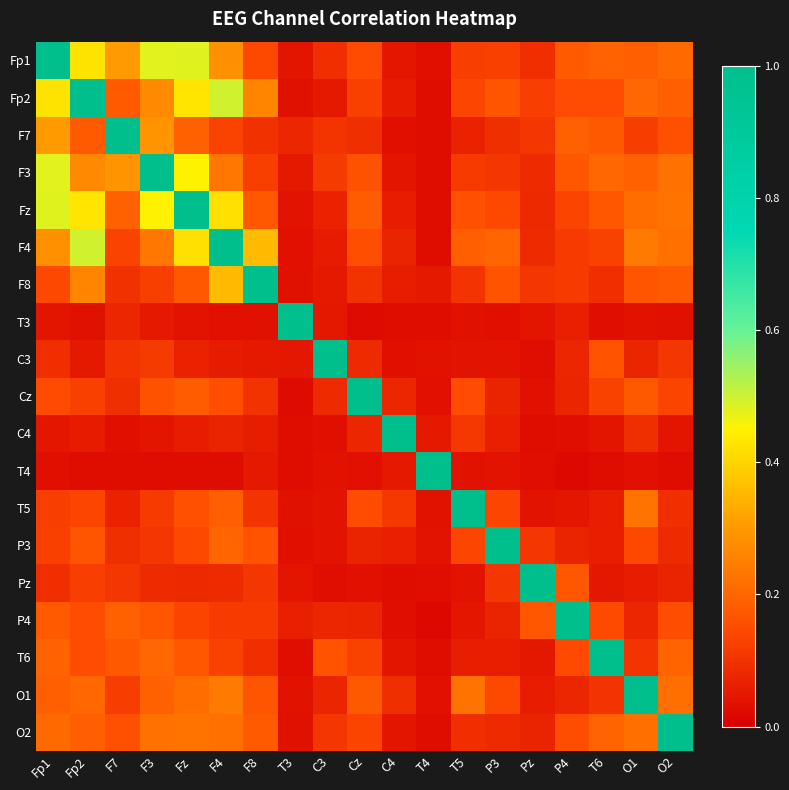

Reading right to left, transcribe all the data shown in this chart.

Fp1: O2=0.2	O1=0.2	T6=0.2	P4=0.2	Pz=0.1	P3=0.1	T5=0.1	T4=0.0	C4=0.0	Cz=0.1	C3=0.1	T3=0.0	F8=0.1	F4=0.3	Fz=0.5	F3=0.5	F7=0.3	Fp2=0.4	Fp1=1.0
Fp2: O2=0.2	O1=0.2	T6=0.2	P4=0.2	Pz=0.1	P3=0.2	T5=0.1	T4=0.0	C4=0.1	Cz=0.1	C3=0.1	T3=0.0	F8=0.3	F4=0.5	Fz=0.4	F3=0.3	F7=0.2	Fp2=1.0	Fp1=0.4
F7: O2=0.2	O1=0.1	T6=0.2	P4=0.2	Pz=0.1	P3=0.1	T5=0.1	T4=0.0	C4=0.0	Cz=0.1	C3=0.1	T3=0.1	F8=0.1	F4=0.1	Fz=0.2	F3=0.3	F7=1.0	Fp2=0.2	Fp1=0.3
F3: O2=0.2	O1=0.2	T6=0.2	P4=0.2	Pz=0.1	P3=0.1	T5=0.1	T4=0.0	C4=0.0	Cz=0.2	C3=0.1	T3=0.0	F8=0.1	F4=0.2	Fz=0.5	F3=1.0	F7=0.3	Fp2=0.3	Fp1=0.5
Fz: O2=0.2	O1=0.2	T6=0.2	P4=0.1	Pz=0.1	P3=0.1	T5=0.2	T4=0.0	C4=0.1	Cz=0.2	C3=0.1	T3=0.0	F8=0.2	F4=0.4	Fz=1.0	F3=0.5	F7=0.2	Fp2=0.4	Fp1=0.5
F4: O2=0.2	O1=0.2	T6=0.1	P4=0.1	Pz=0.1	P3=0.2	T5=0.2	T4=0.0	C4=0.1	Cz=0.2	C3=0.1	T3=0.0	F8=0.4	F4=1.0	Fz=0.4	F3=0.2	F7=0.1	Fp2=0.5	Fp1=0.3
F8: O2=0.2	O1=0.2	T6=0.1	P4=0.1	Pz=0.1	P3=0.2	T5=0.1	T4=0.0	C4=0.1	Cz=0.1	C3=0.1	T3=0.0	F8=1.0	F4=0.4	Fz=0.2	F3=0.1	F7=0.1	Fp2=0.3	Fp1=0.1
T3: O2=0.0	O1=0.0	T6=0.0	P4=0.1	Pz=0.0	P3=0.0	T5=0.0	T4=0.0	C4=0.0	Cz=0.0	C3=0.0	T3=1.0	F8=0.0	F4=0.0	Fz=0.0	F3=0.0	F7=0.1	Fp2=0.0	Fp1=0.0
C3: O2=0.1	O1=0.1	T6=0.2	P4=0.1	Pz=0.0	P3=0.0	T5=0.0	T4=0.0	C4=0.0	Cz=0.1	C3=1.0	T3=0.0	F8=0.1	F4=0.1	Fz=0.1	F3=0.1	F7=0.1	Fp2=0.1	Fp1=0.1
Cz: O2=0.1	O1=0.2	T6=0.1	P4=0.1	Pz=0.0	P3=0.1	T5=0.2	T4=0.0	C4=0.1	Cz=1.0	C3=0.1	T3=0.0	F8=0.1	F4=0.2	Fz=0.2	F3=0.2	F7=0.1	Fp2=0.1	Fp1=0.1
C4: O2=0.0	O1=0.1	T6=0.0	P4=0.0	Pz=0.0	P3=0.1	T5=0.1	T4=0.0	C4=1.0	Cz=0.1	C3=0.0	T3=0.0	F8=0.1	F4=0.1	Fz=0.1	F3=0.0	F7=0.0	Fp2=0.1	Fp1=0.0
T4: O2=0.0	O1=0.0	T6=0.0	P4=0.0	Pz=0.0	P3=0.0	T5=0.0	T4=1.0	C4=0.0	Cz=0.0	C3=0.0	T3=0.0	F8=0.0	F4=0.0	Fz=0.0	F3=0.0	F7=0.0	Fp2=0.0	Fp1=0.0
T5: O2=0.1	O1=0.2	T6=0.1	P4=0.0	Pz=0.0	P3=0.1	T5=1.0	T4=0.0	C4=0.1	Cz=0.2	C3=0.0	T3=0.0	F8=0.1	F4=0.2	Fz=0.2	F3=0.1	F7=0.1	Fp2=0.1	Fp1=0.1
P3: O2=0.1	O1=0.1	T6=0.1	P4=0.1	Pz=0.1	P3=1.0	T5=0.1	T4=0.0	C4=0.1	Cz=0.1	C3=0.0	T3=0.0	F8=0.2	F4=0.2	Fz=0.1	F3=0.1	F7=0.1	Fp2=0.2	Fp1=0.1
Pz: O2=0.1	O1=0.1	T6=0.0	P4=0.2	Pz=1.0	P3=0.1	T5=0.0	T4=0.0	C4=0.0	Cz=0.0	C3=0.0	T3=0.0	F8=0.1	F4=0.1	Fz=0.1	F3=0.1	F7=0.1	Fp2=0.1	Fp1=0.1
P4: O2=0.2	O1=0.1	T6=0.1	P4=1.0	Pz=0.2	P3=0.1	T5=0.0	T4=0.0	C4=0.0	Cz=0.1	C3=0.1	T3=0.1	F8=0.1	F4=0.1	Fz=0.1	F3=0.2	F7=0.2	Fp2=0.2	Fp1=0.2
T6: O2=0.2	O1=0.1	T6=1.0	P4=0.1	Pz=0.0	P3=0.1	T5=0.1	T4=0.0	C4=0.0	Cz=0.1	C3=0.2	T3=0.0	F8=0.1	F4=0.1	Fz=0.2	F3=0.2	F7=0.2	Fp2=0.2	Fp1=0.2
O1: O2=0.2	O1=1.0	T6=0.1	P4=0.1	Pz=0.1	P3=0.1	T5=0.2	T4=0.0	C4=0.1	Cz=0.2	C3=0.1	T3=0.0	F8=0.2	F4=0.2	Fz=0.2	F3=0.2	F7=0.1	Fp2=0.2	Fp1=0.2
O2: O2=1.0	O1=0.2	T6=0.2	P4=0.2	Pz=0.1	P3=0.1	T5=0.1	T4=0.0	C4=0.0	Cz=0.1	C3=0.1	T3=0.0	F8=0.2	F4=0.2	Fz=0.2	F3=0.2	F7=0.2	Fp2=0.2	Fp1=0.2